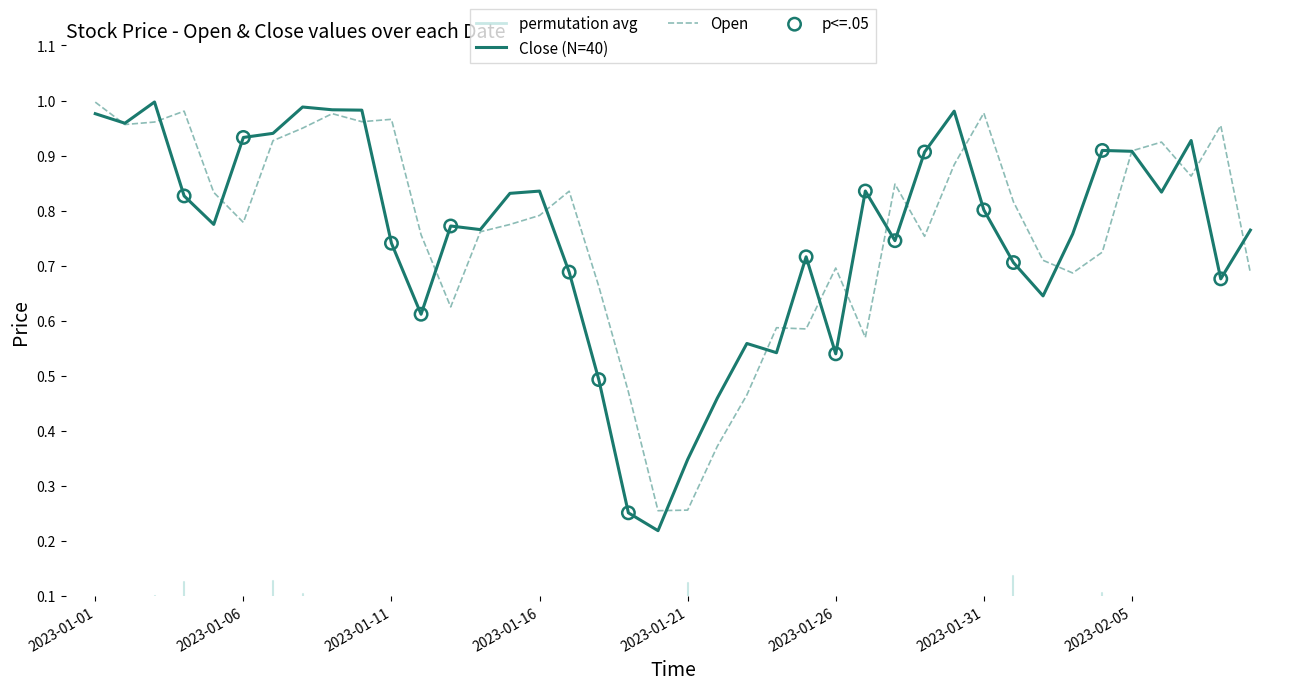

At which category is the sum across all series the highest?

2023-01-01